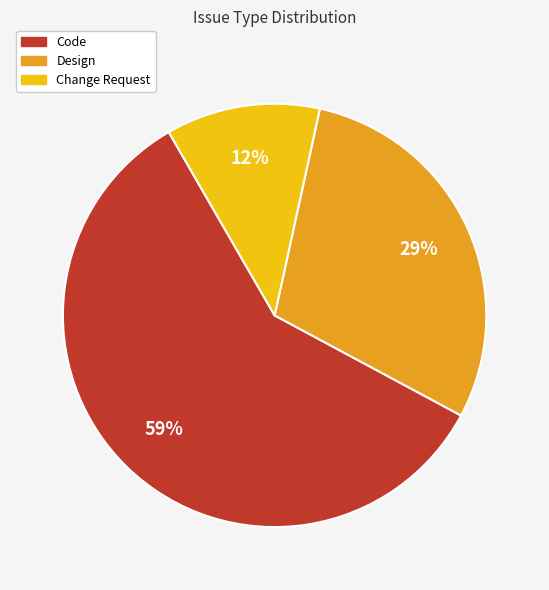

Which has a higher value, Code or Design?

Code